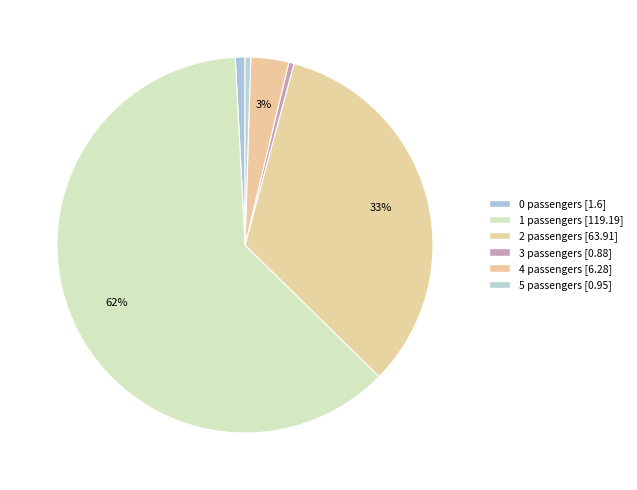

How many slices are in this pie chart?

6